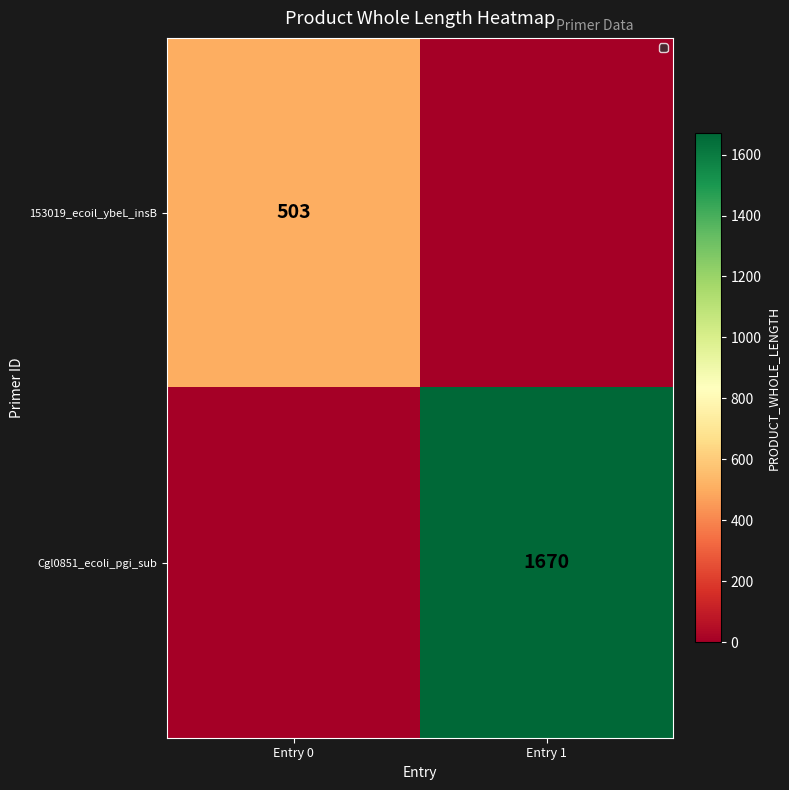

True or false: Cgl0851_ecoli_pgi_sub has a value of 2311 at Entry 1.

False